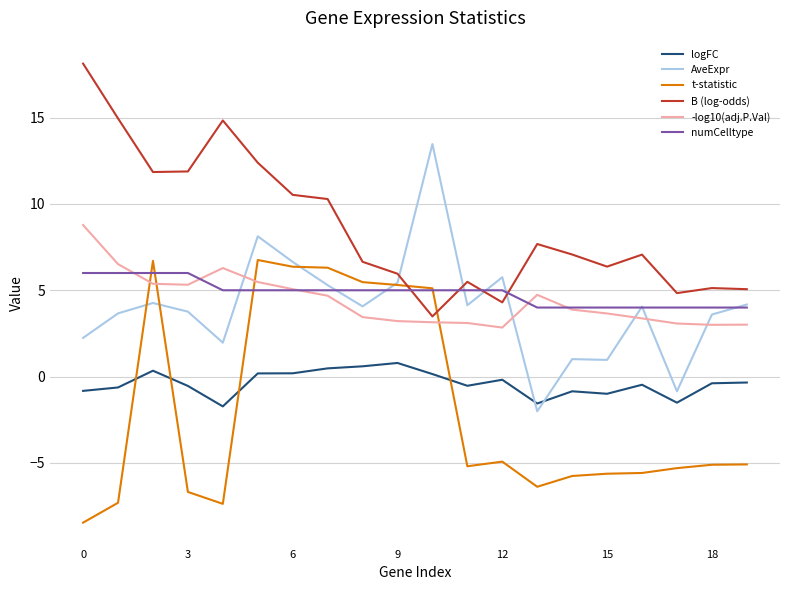

How many negative values does the logFC series have?

13